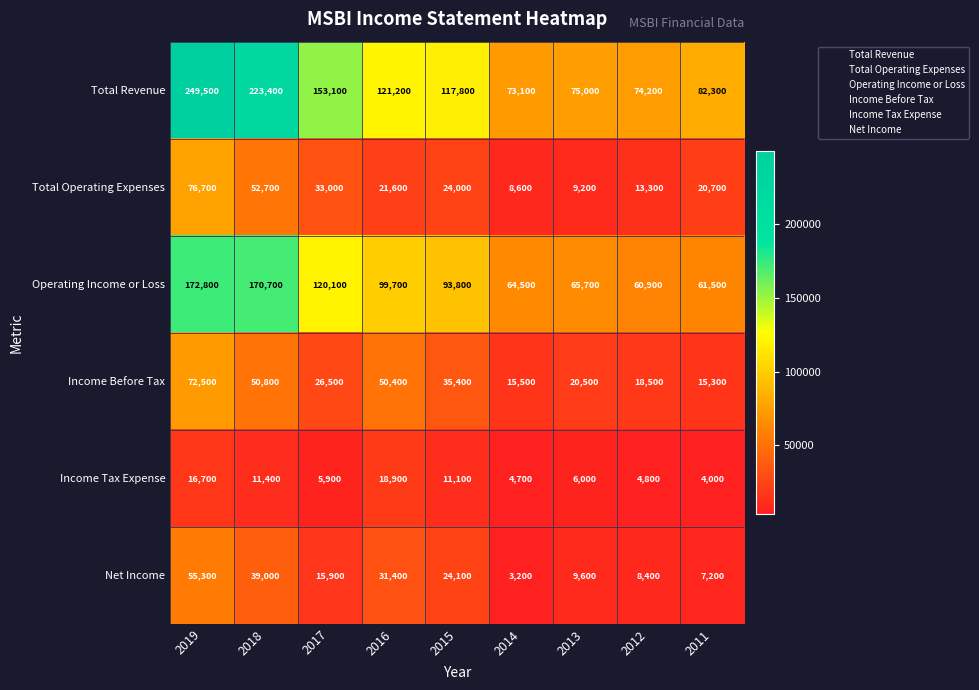

Which series has the largest range (max minus min)?

Total Revenue